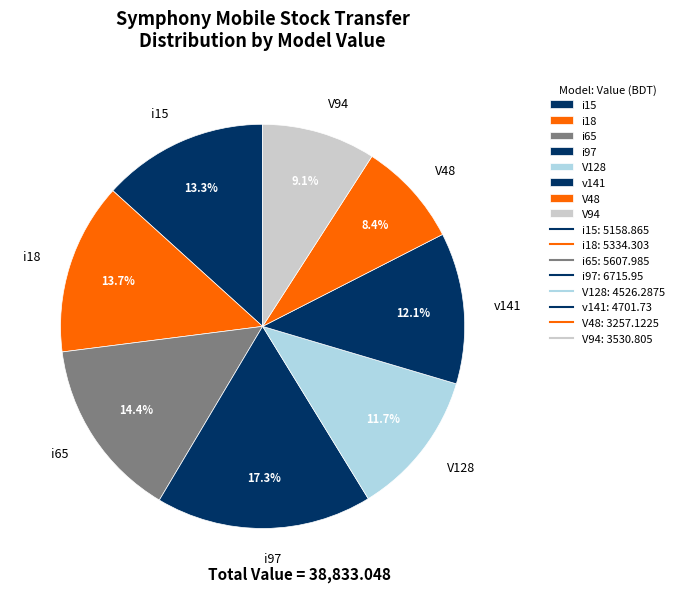

Count the number of slices in the pie.

8